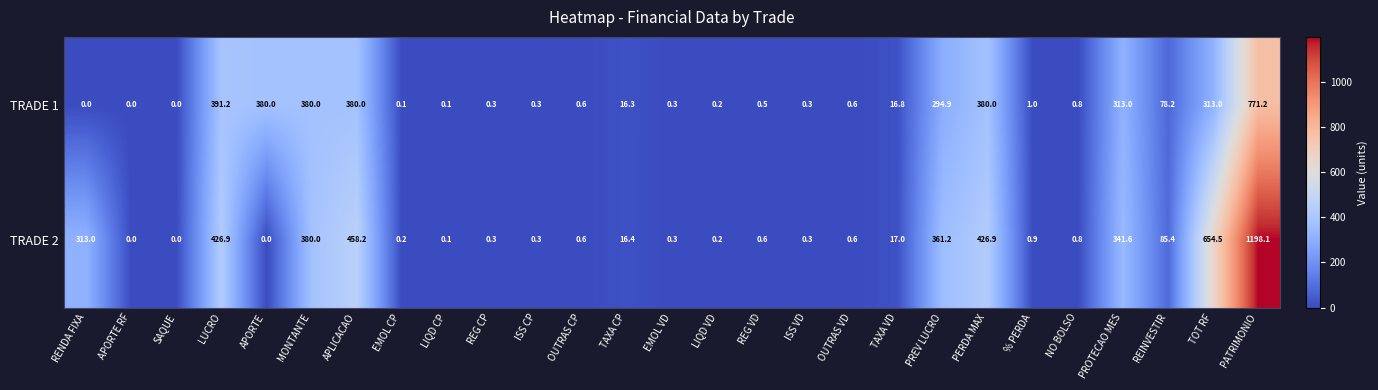

What is the average value of the TRADE 2 series?

173.5